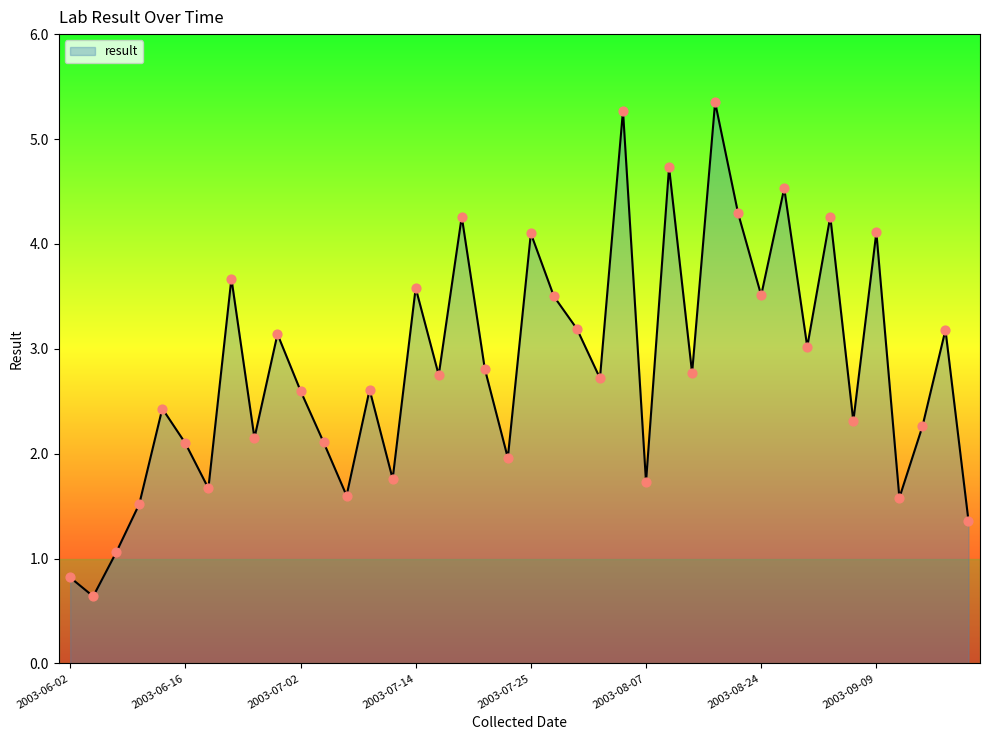

What is the smallest value displayed?

0.6